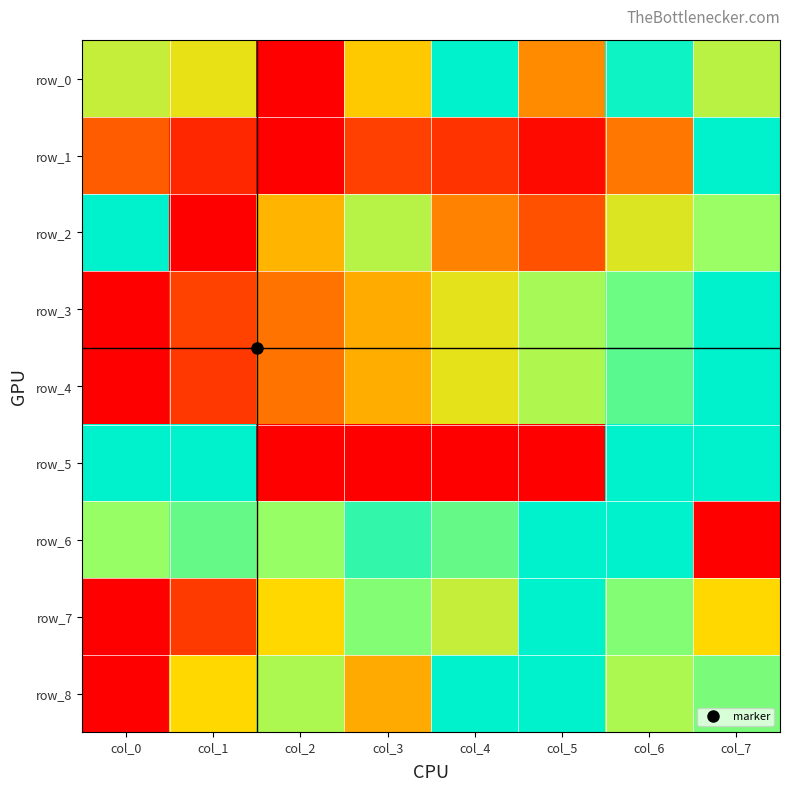

What is the average value of the row_8 series?

0.6